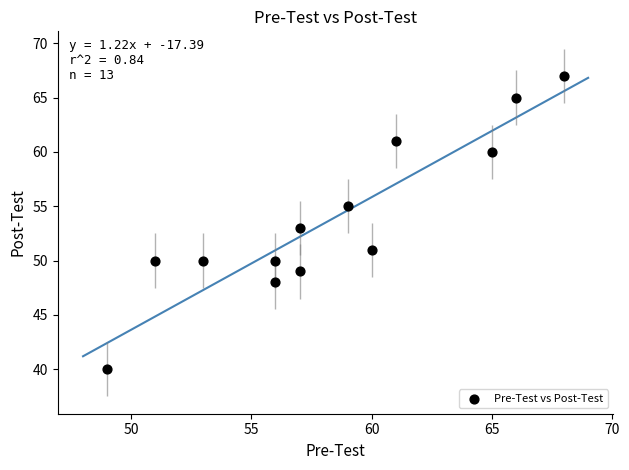

What is the range of Y values (max minus min)?

27